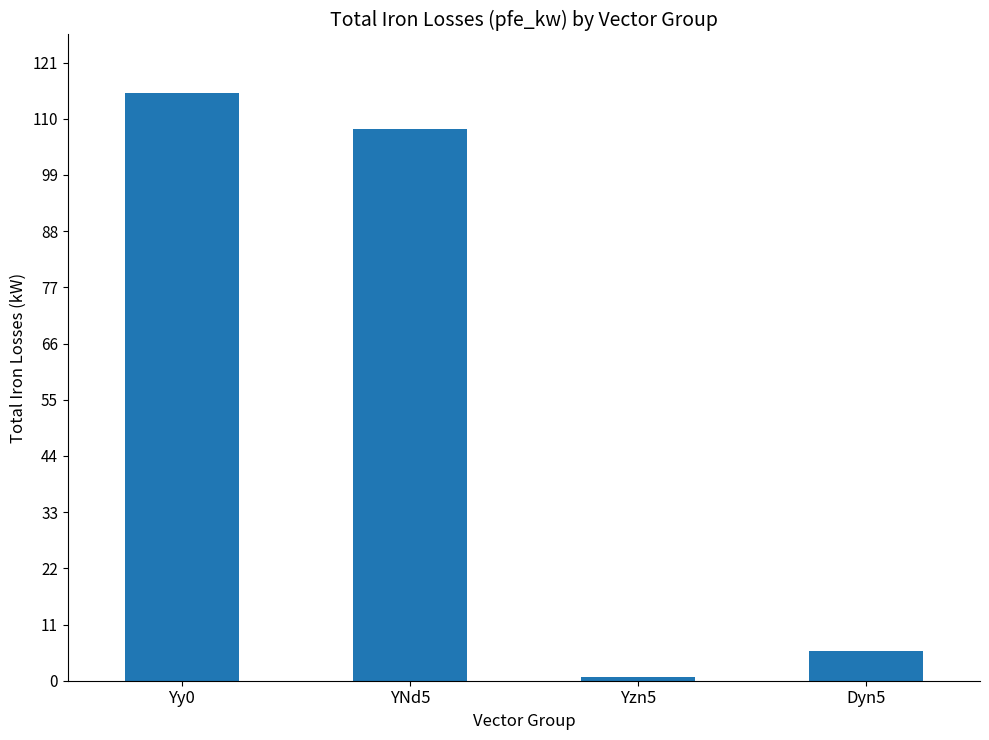

Reading left to right, transcribe all the data shown in this chart.

115.0	108.0	0.8	5.7